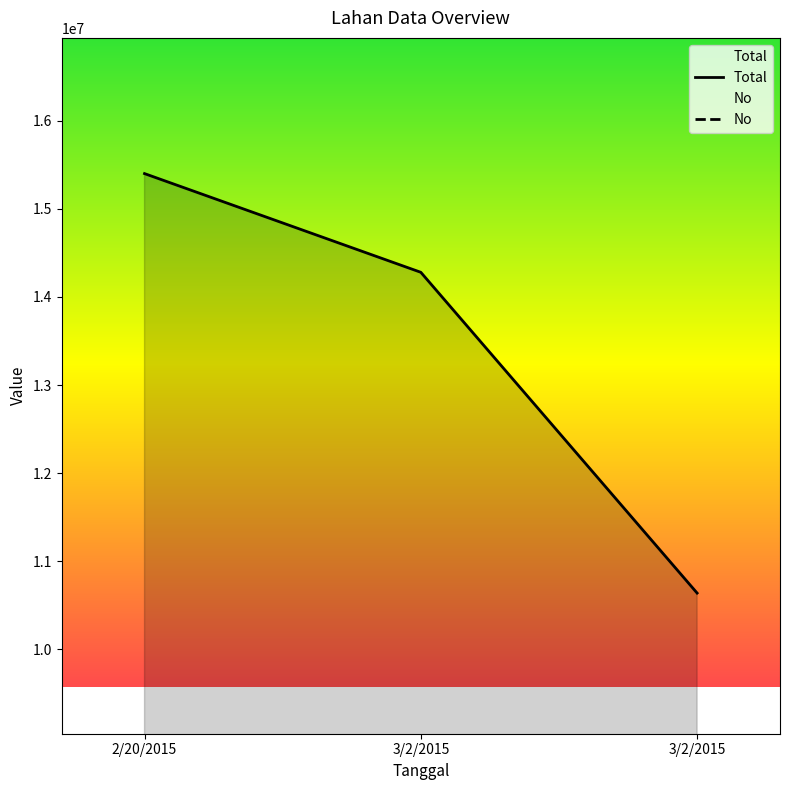

Where is No nearest to the value 3080000?

3/2/2015